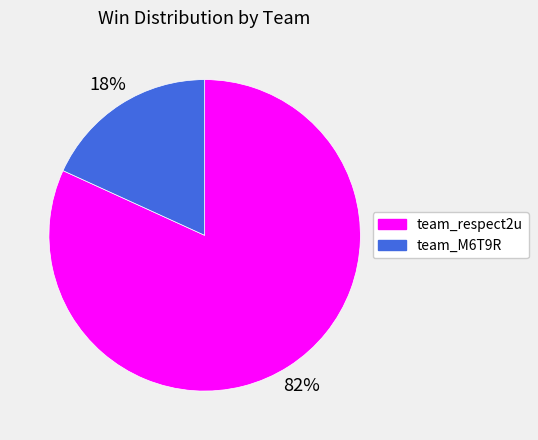

Is it true that team_respect2u is 82% of the pie?

True